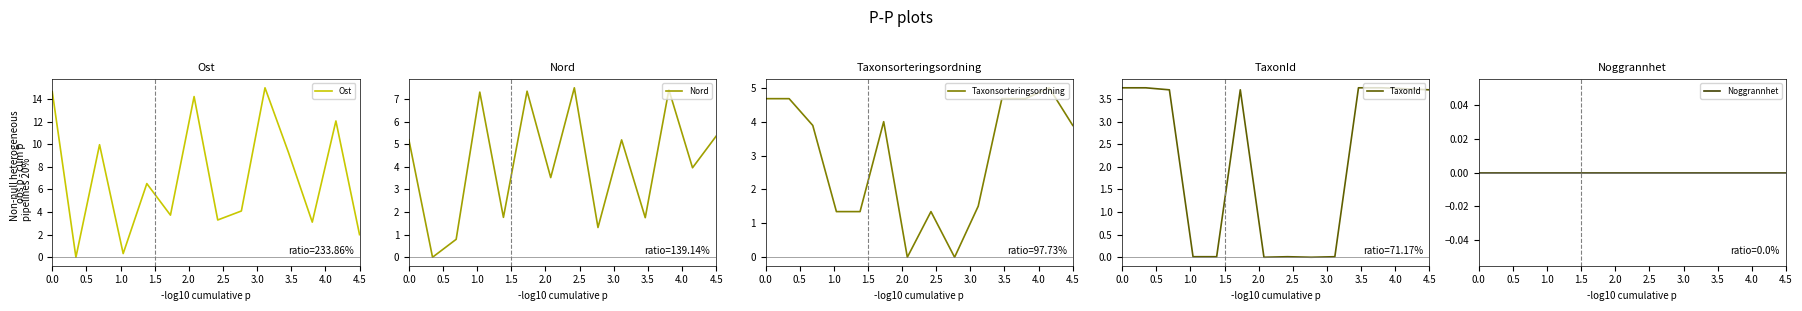

How many lines are shown in the chart?

5